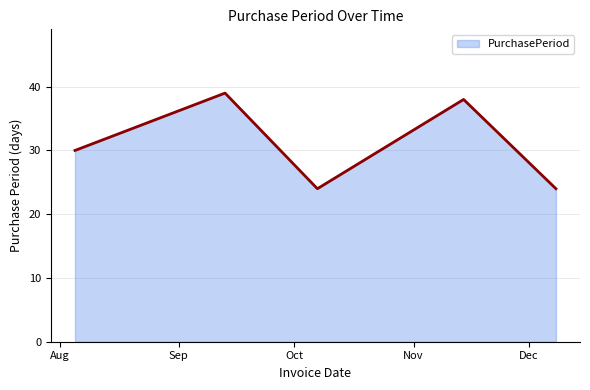

True or false: the data has more than 1 interior local peaks.

True